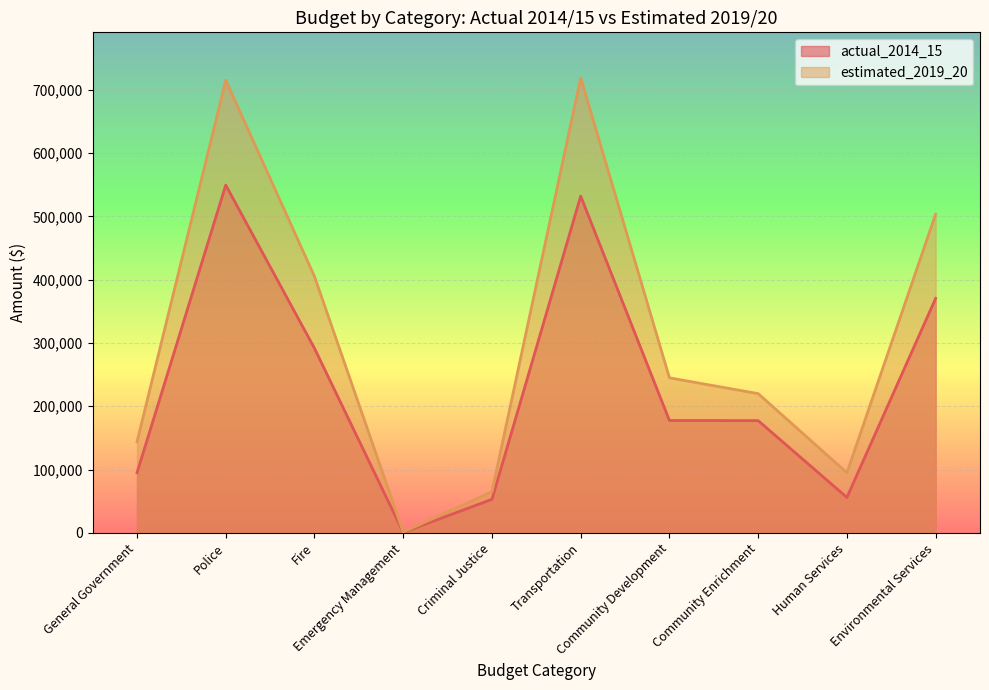

Is the value of estimated_2019_20 at Human Services greater than the value of actual_2014_15 at Human Services?

Yes